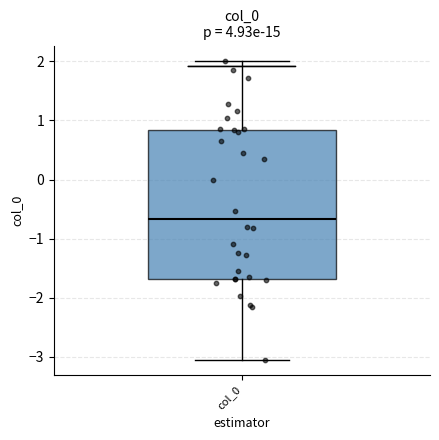

Read this box plot against the y-axis: the position of the median line, the range covered by the box, and the ends of both whiskers. The values are not printed on the chart, so give them approximately, as read against the axis.

median -0.7, box -1.7 to 0.8, whiskers -3.1 to 2.0